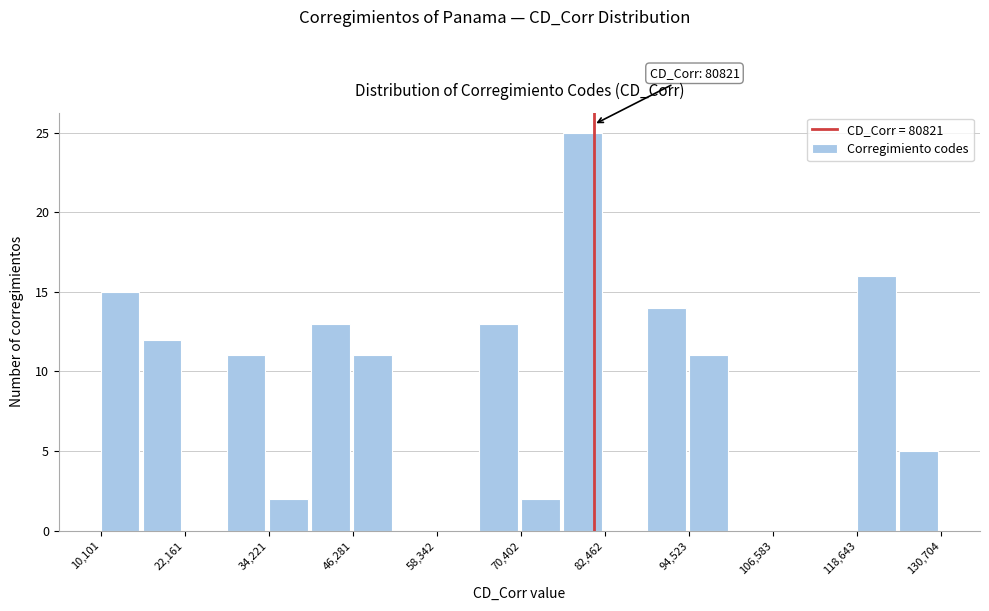

Read against the x-axis, roughly where is the centre of the tallest bar?

80000